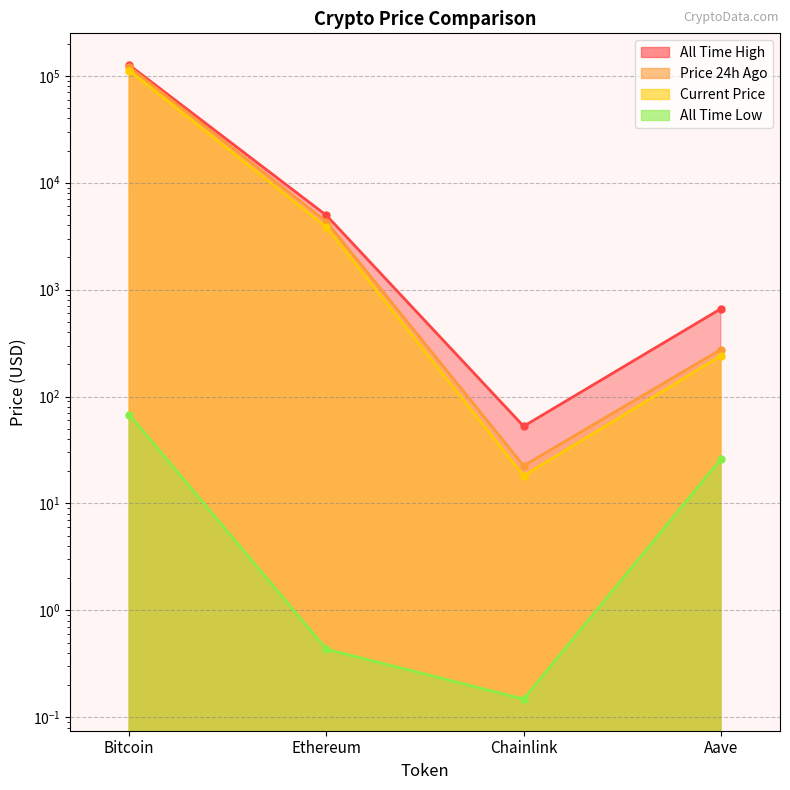

Reading left to right, extract all data points from this chart.

price: Bitcoin=111780.0	Ethereum=3832.9	Chainlink=18.1	Aave=240.3
price24hAgo: Bitcoin=121345.0	Ethereum=4321.9	Chainlink=22.5	Aave=275.4
allTimeHigh: Bitcoin=126080.0	Ethereum=4946.1	Chainlink=52.7	Aave=661.7
allTimeLow: Bitcoin=67.8	Ethereum=0.4	Chainlink=0.1	Aave=26.0